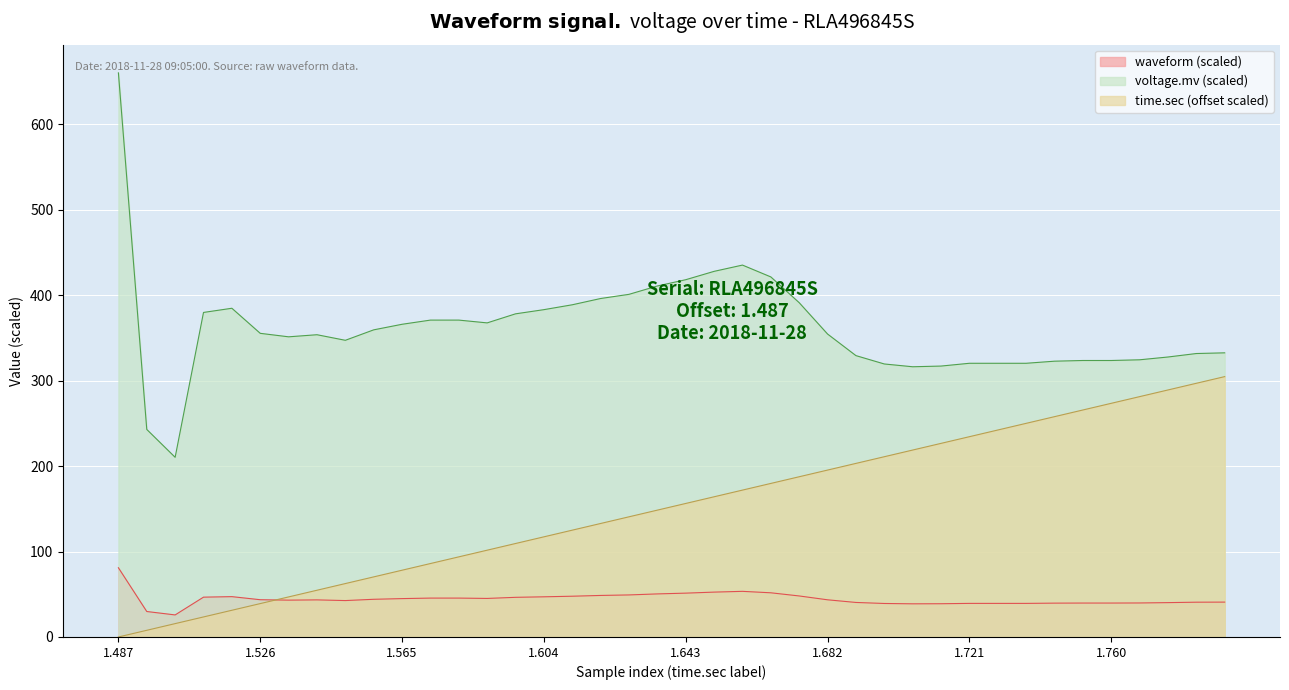

What is the lowest value of the voltage.mv (scaled) series?

210.3